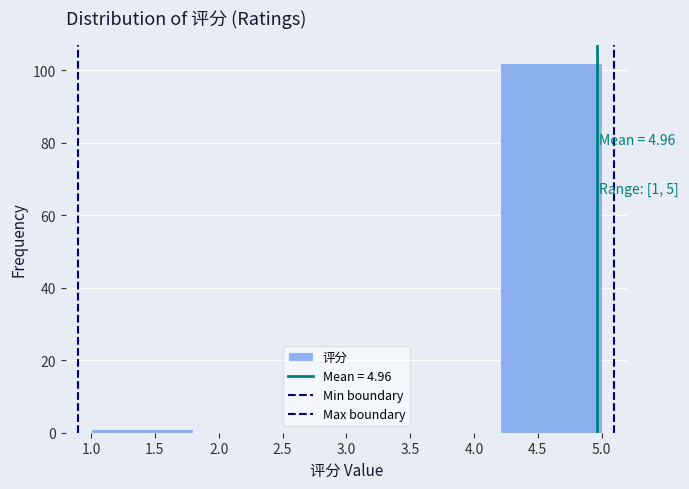

Which range on the x-axis has the tallest bar?

4.2 to 5.0